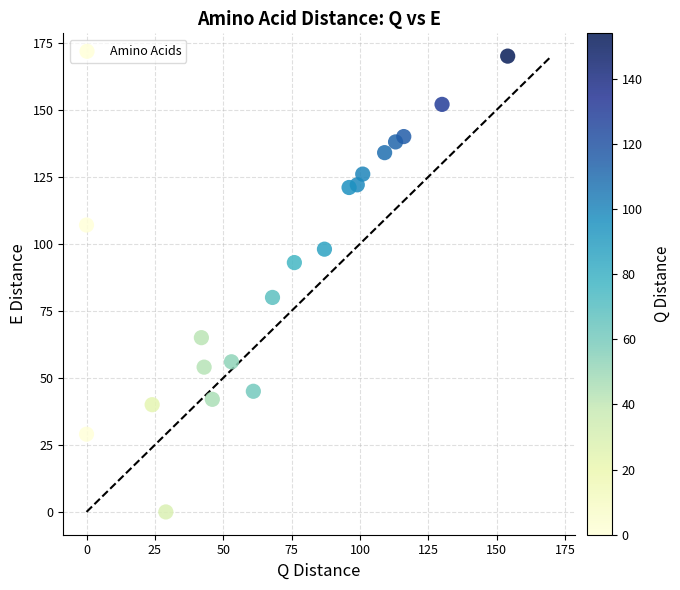

What Y value in the scatter plot is closest to 85?

80